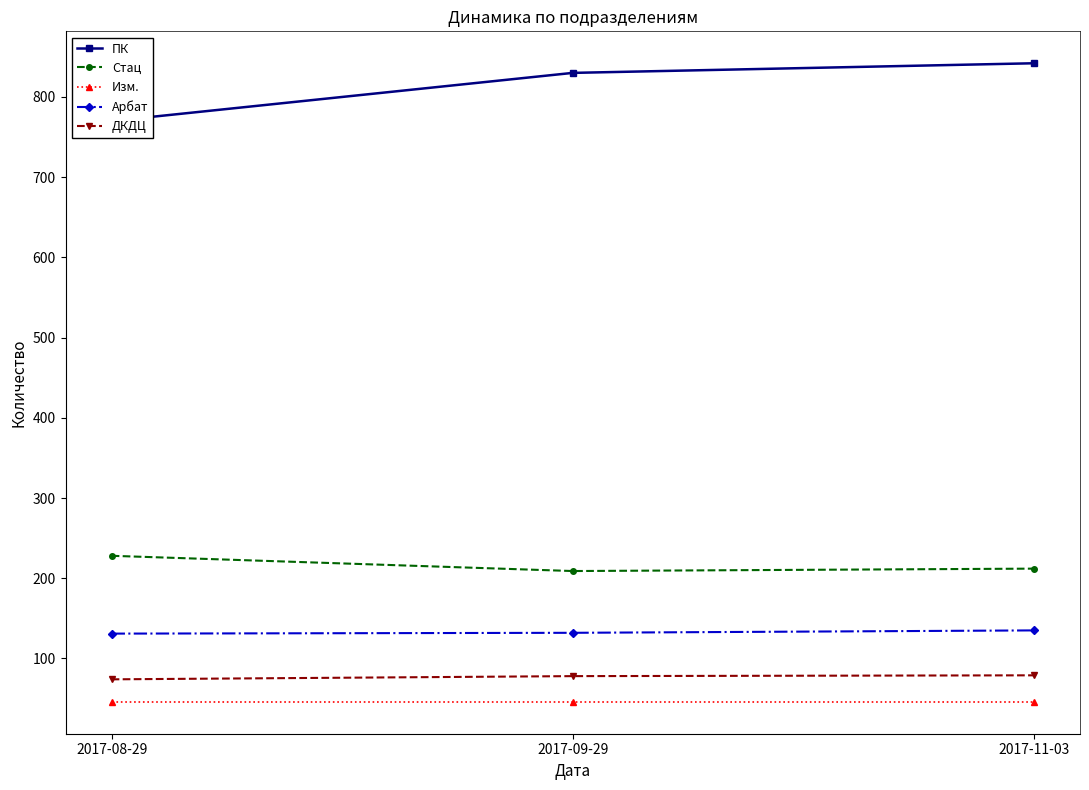

What is the difference between the ПК values at 2017-11-03 and 2017-09-29?

12